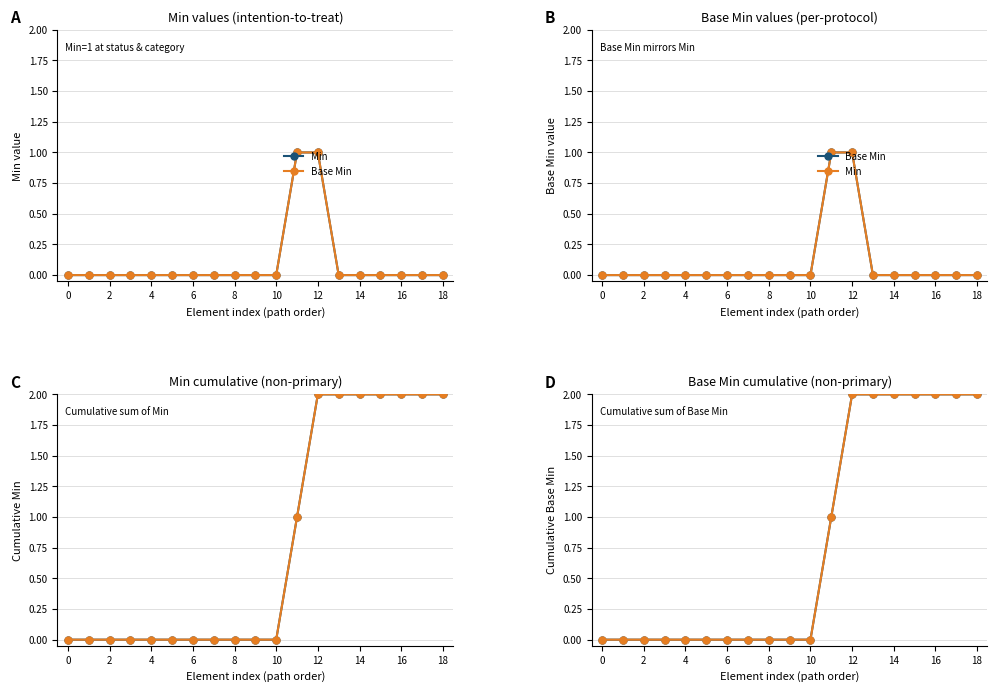

What is the difference between the Min (cumulative) values at 16 and 2?

2